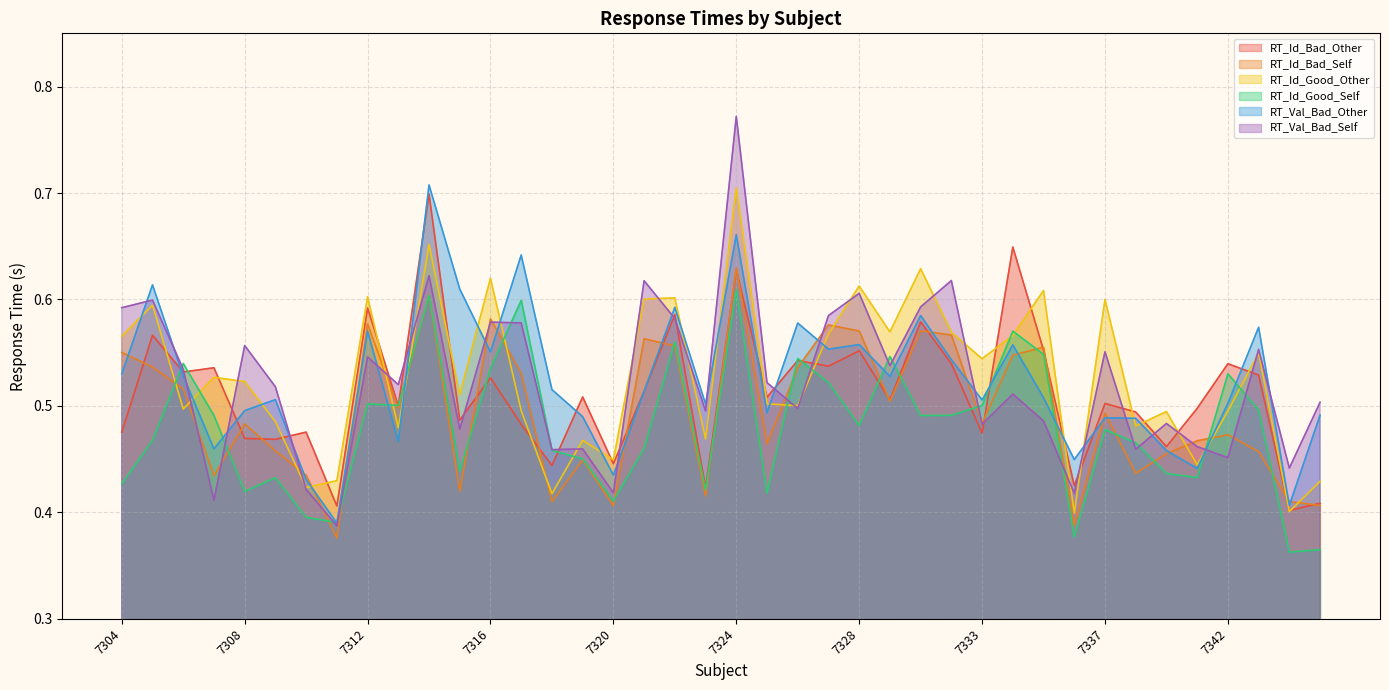

What is the highest value of the RT_Id_Good_Other series?

0.7